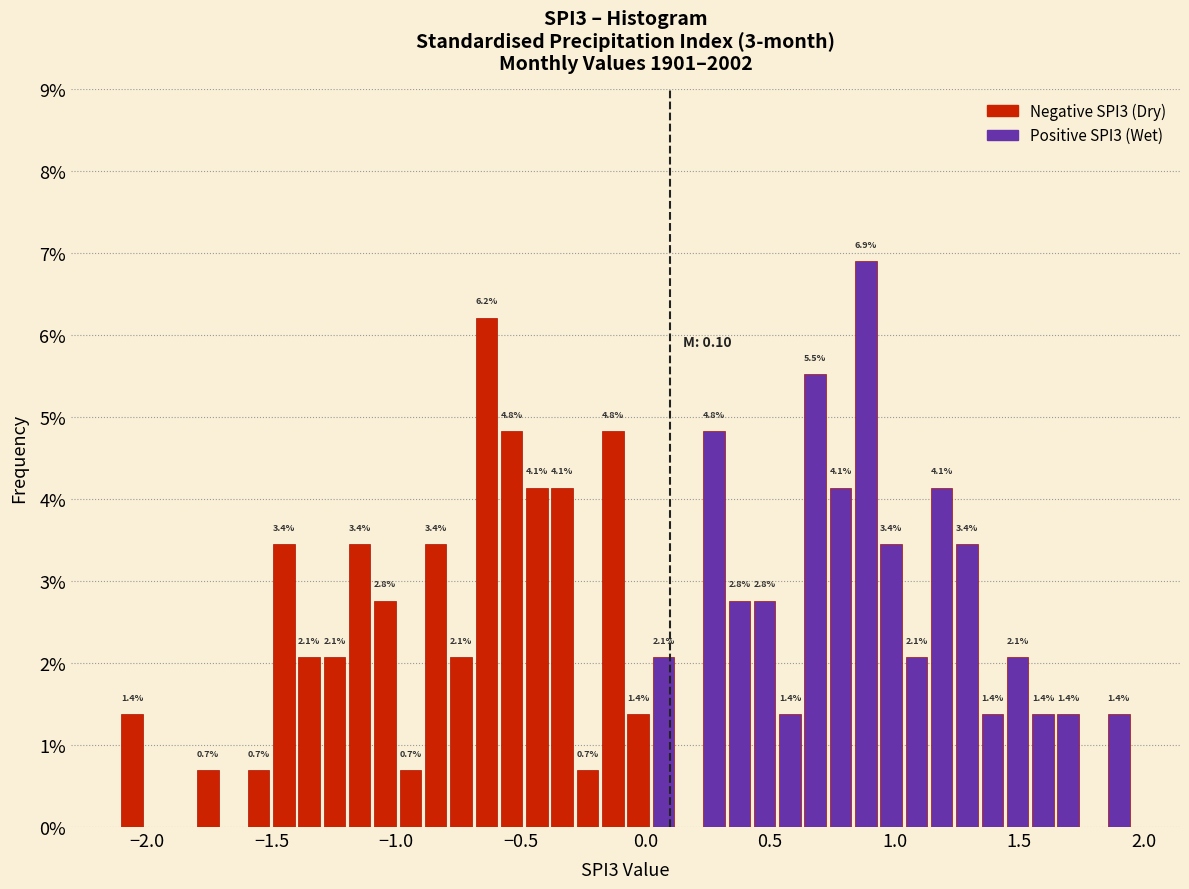

Read against the x-axis, roughly where is the centre of the tallest bar?

0.90